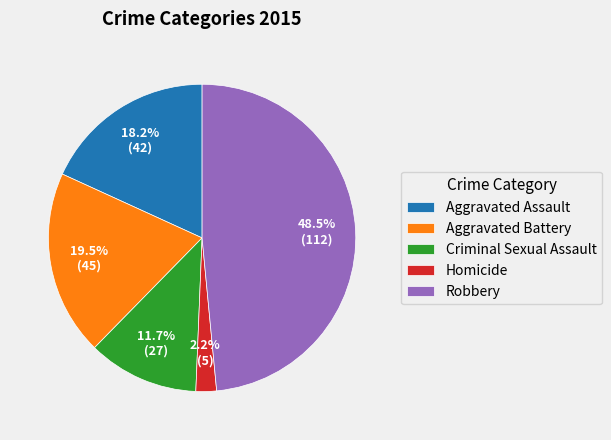

To the nearest percent, what is the difference between the Robbery and Homicide slice percentages?

46%